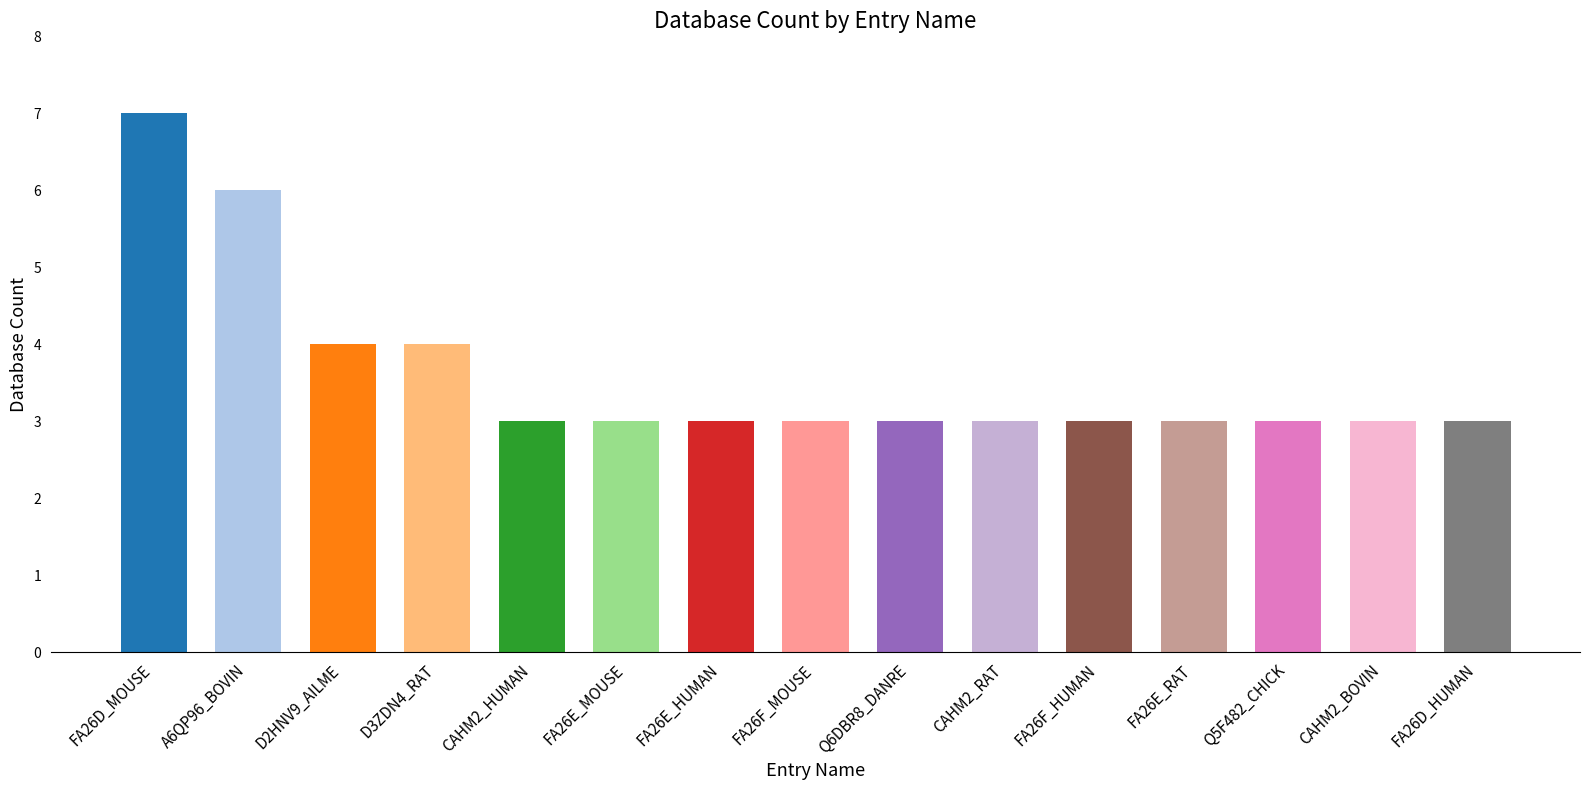

What is the value of the 9th bar from the left?

3